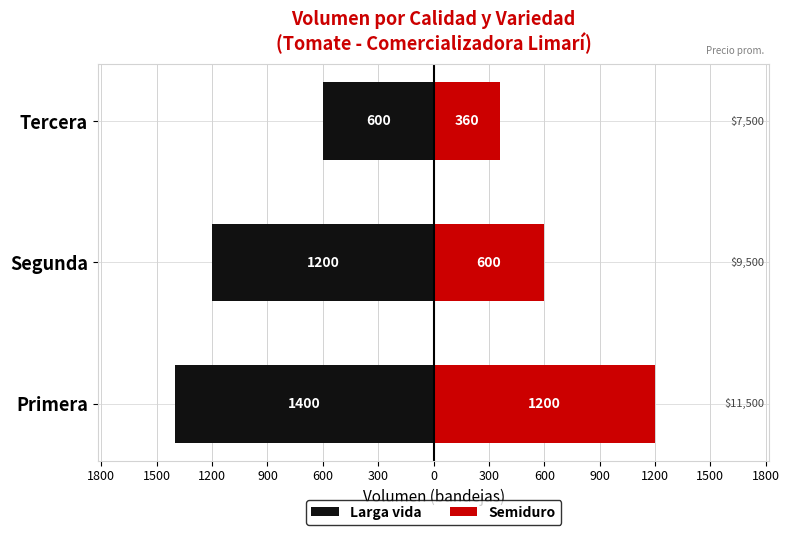

How many bars are there in each group?

2